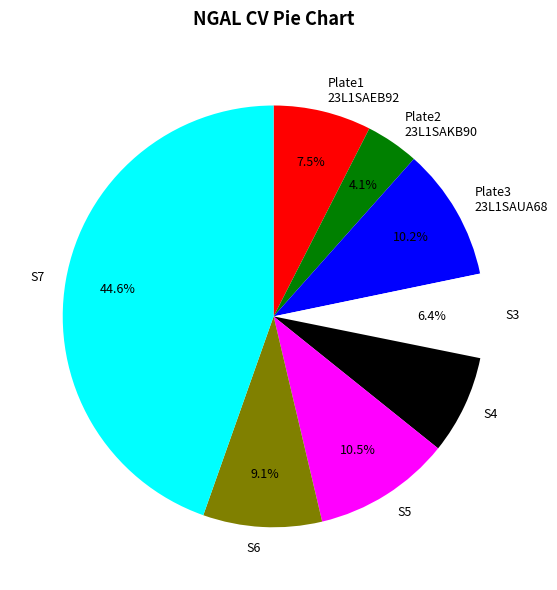

What is the smallest slice in the pie chart?

Plate2 23L1SAKB90